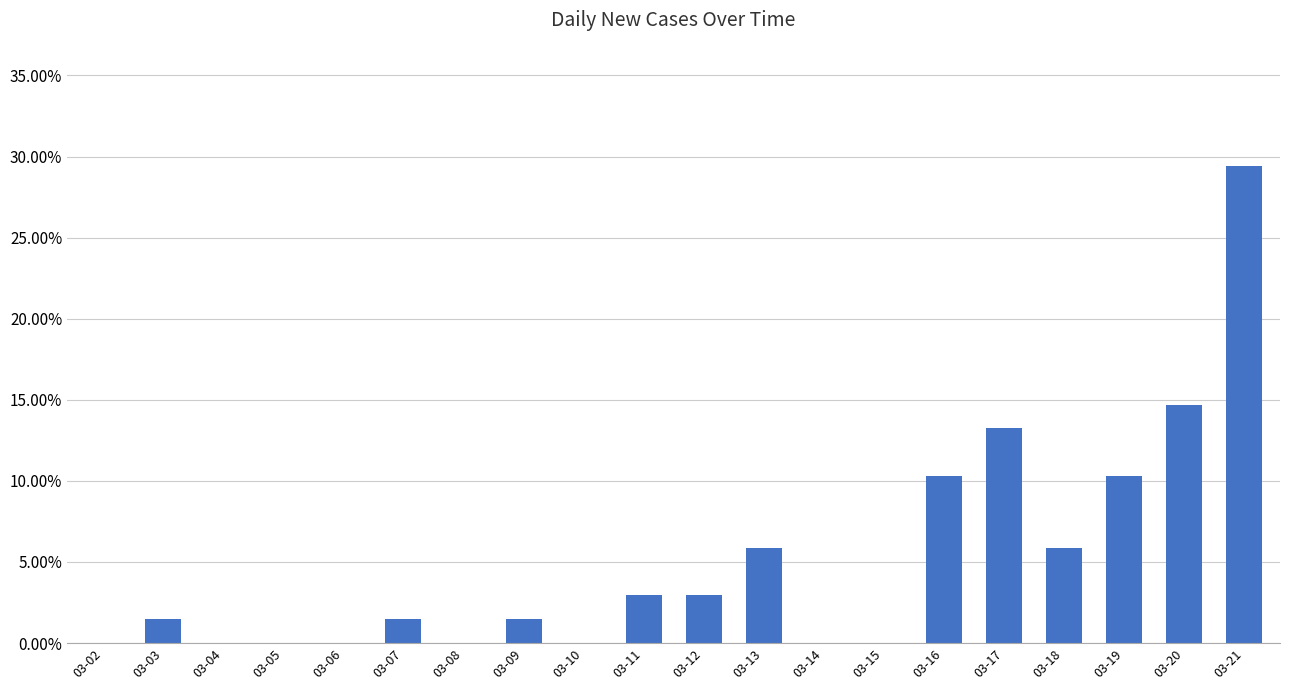

The value at 03-21 is 0.3. True or false?

True